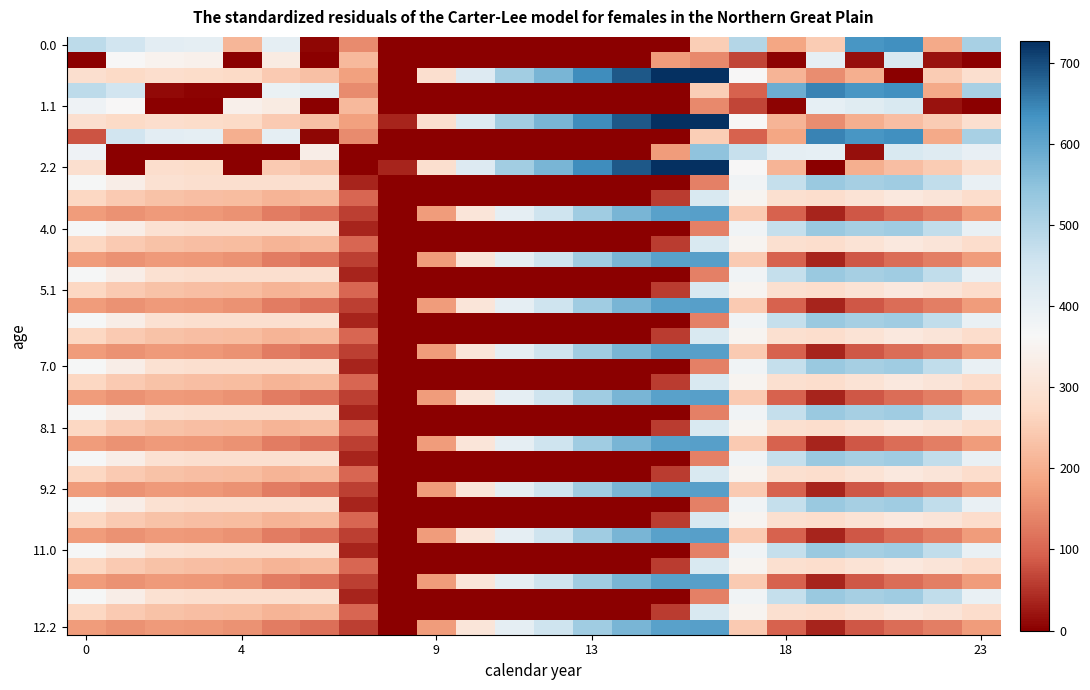

At which category is the sum across all series the highest?

16